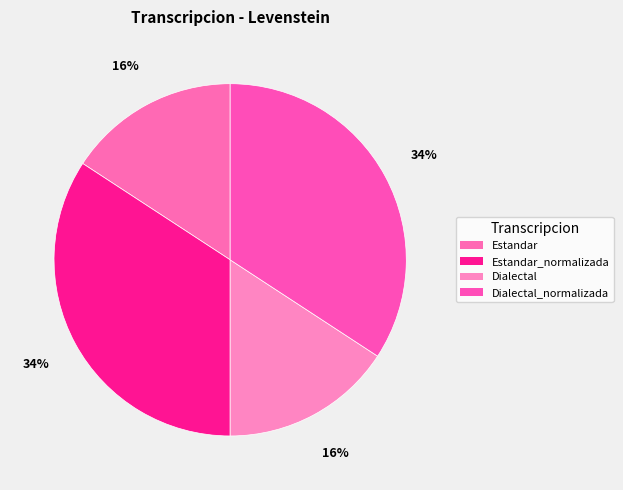

How many slices are in this pie chart?

4